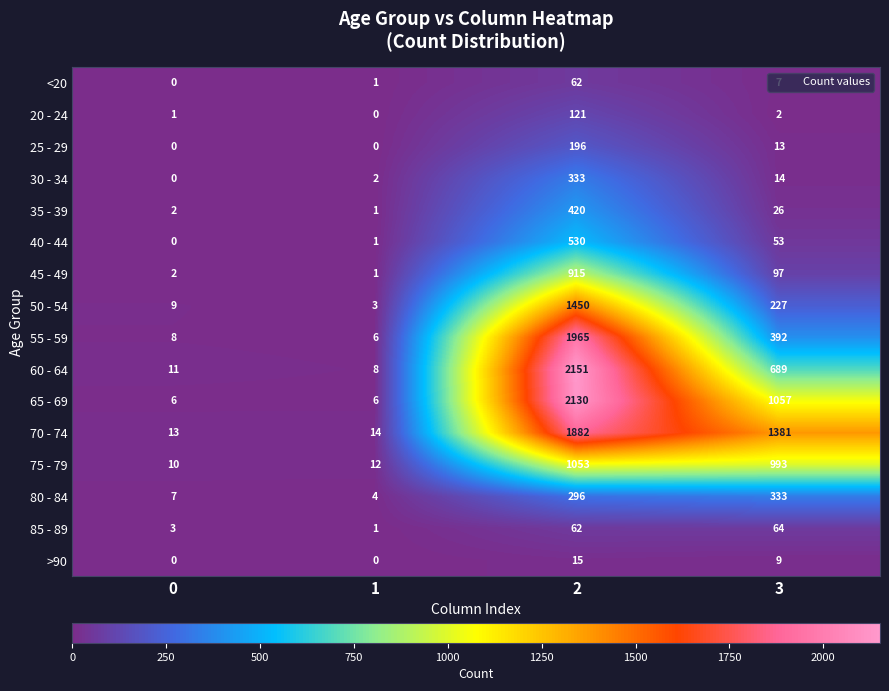

How many distinct data groups are displayed?

16